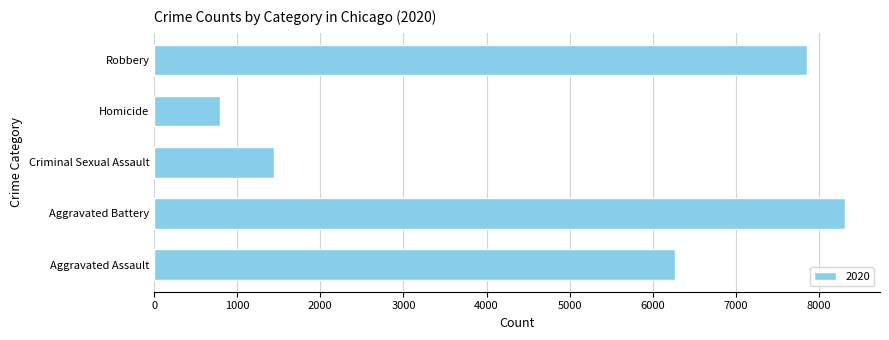

Is it true that the value at Criminal Sexual Assault is 827?

False